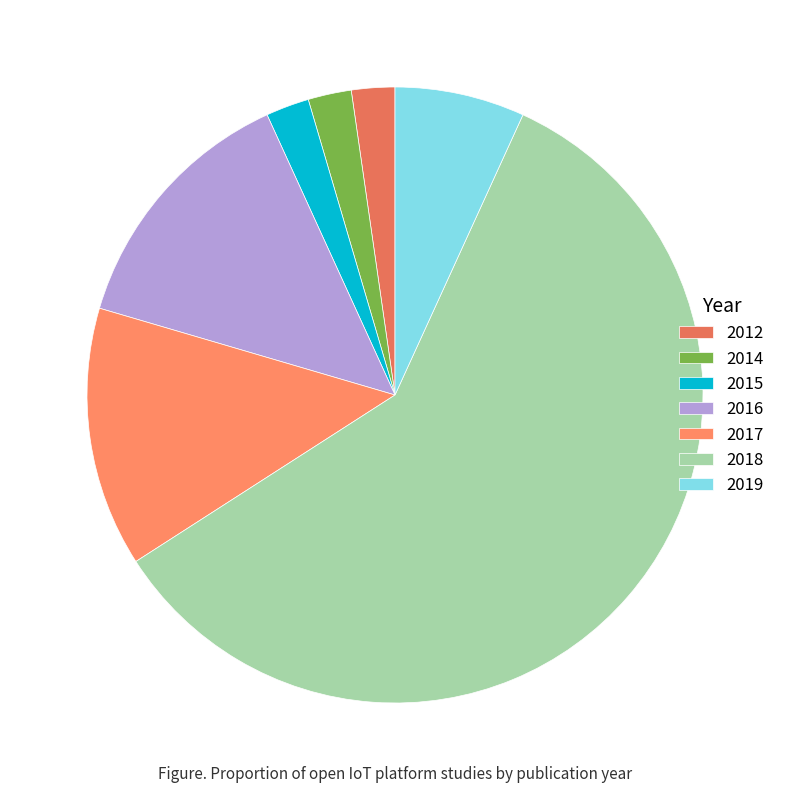

Is 2018 the majority of the pie?

Yes